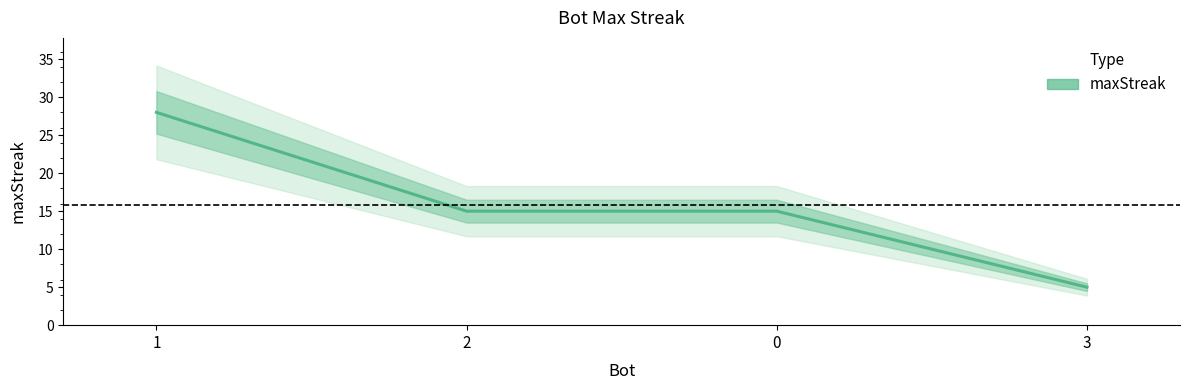

Rank the categories by value from highest to lowest.

1, 2, 0, 3